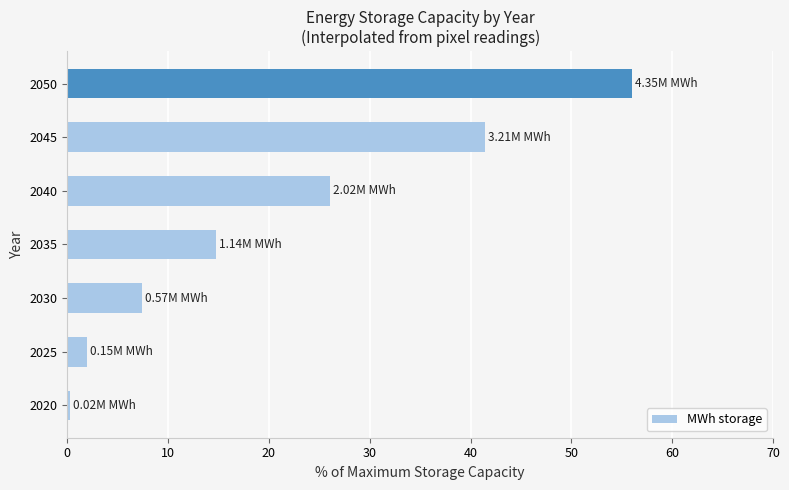

Which category has the highest value across all series?

2050